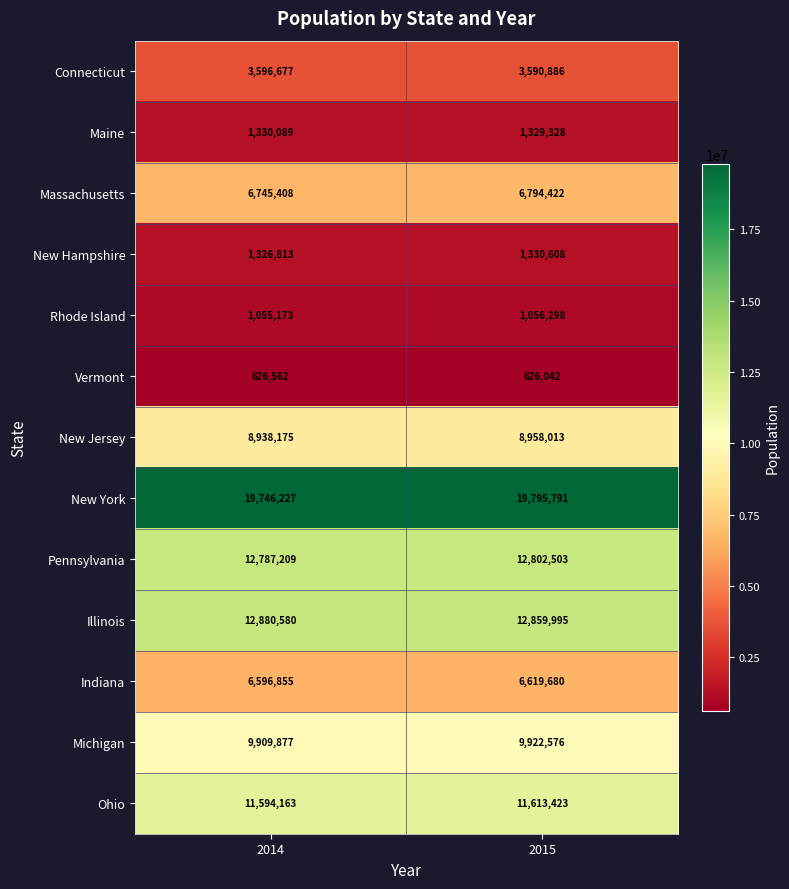

The Illinois series shows 18989877 at 2014. True or false?

False